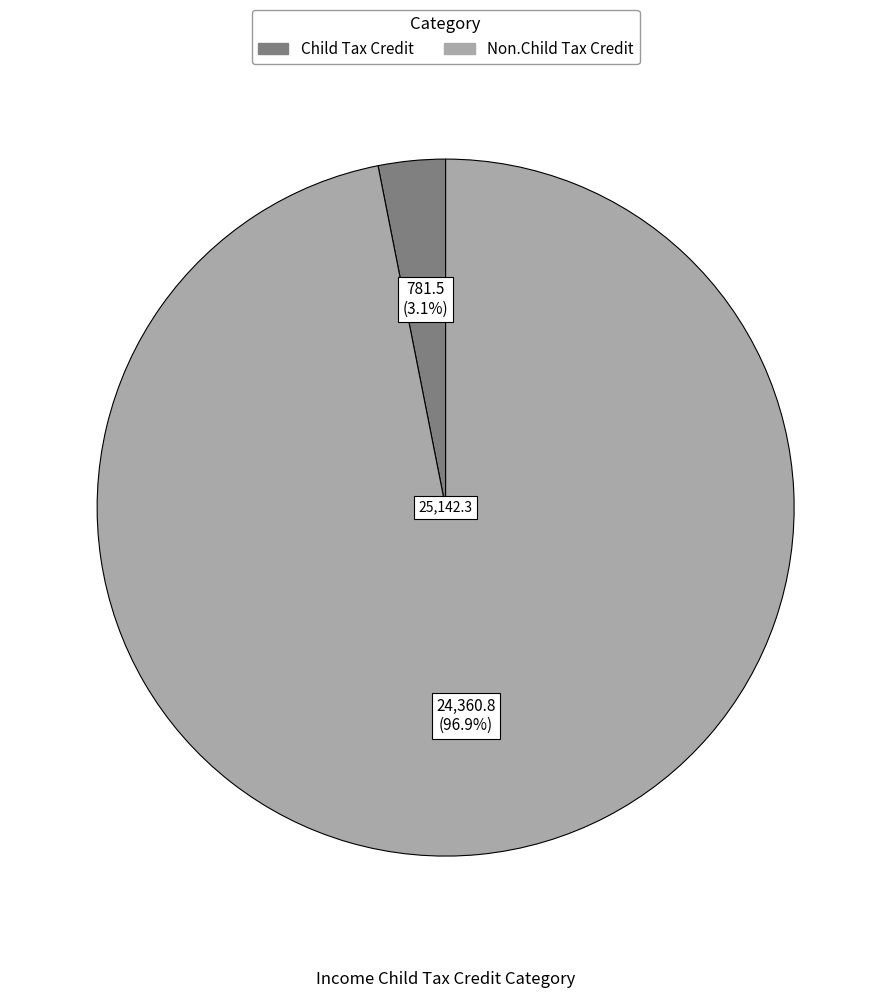

Is it true that Non.Child Tax Credit is 97% of the pie?

True